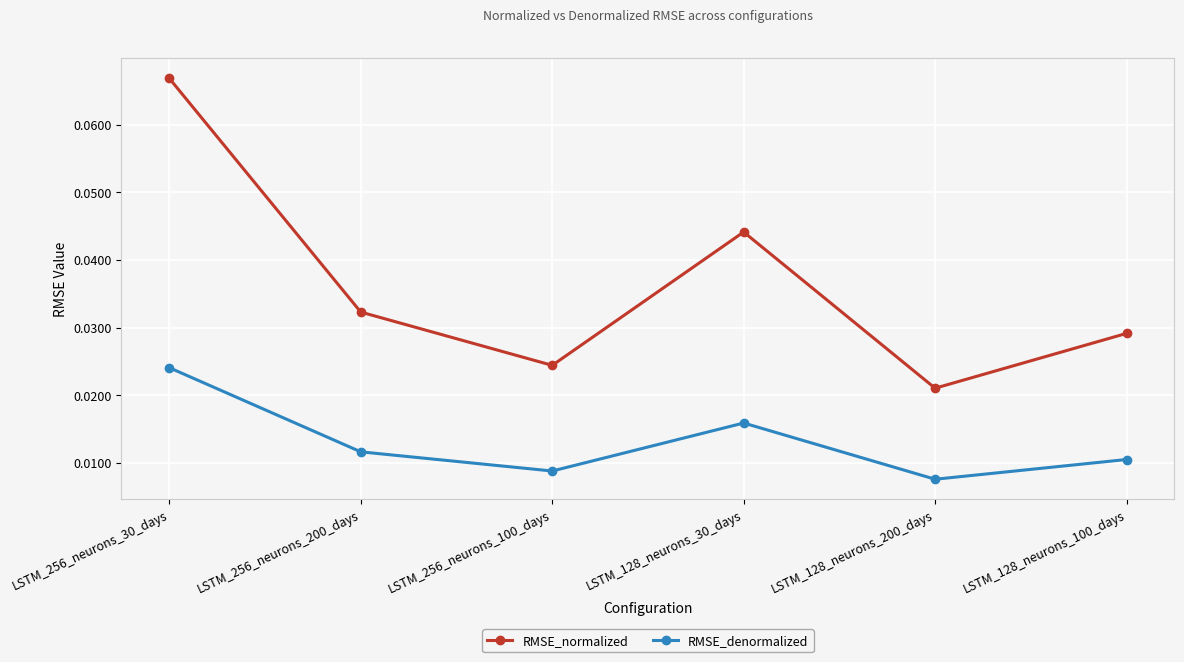

What is the label of the 1st point from the left?

LSTM_256_neurons_30_days